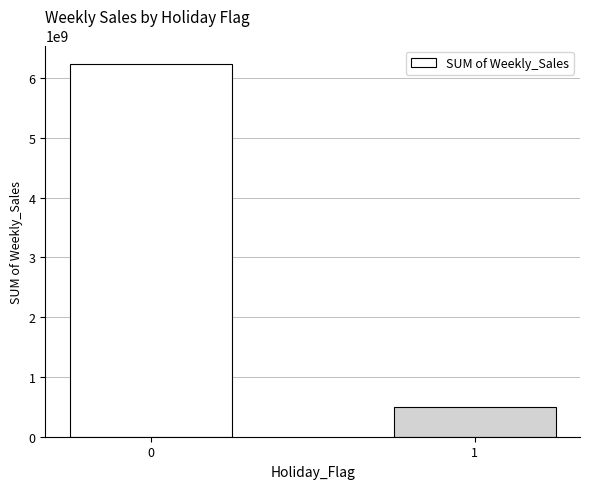

What is the greatest value displayed?

6231919435.6